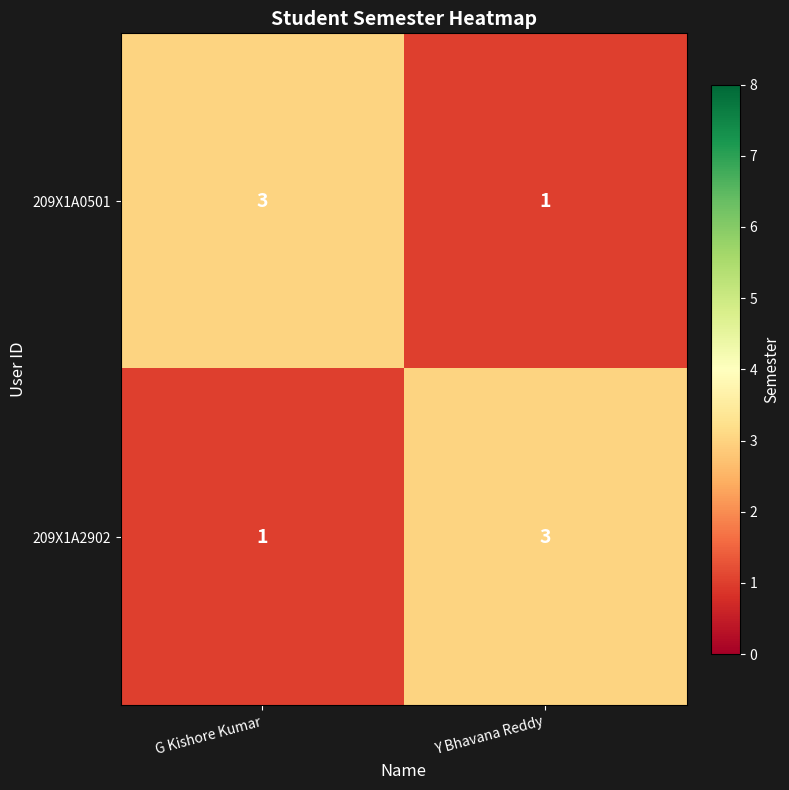

At which label does 209X1A2902 reach its minimum?

G Kishore Kumar